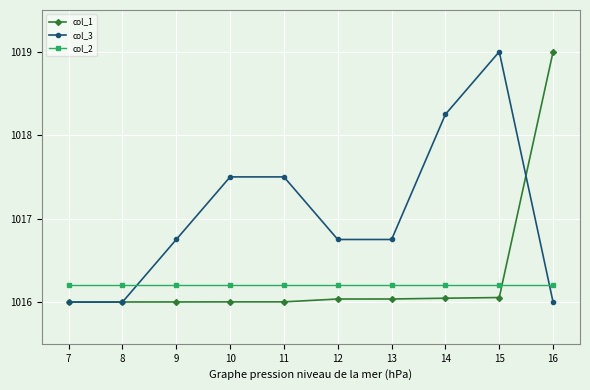

Between which two adjacent categories do col_2 and col_3 first intersect?

8 and 9